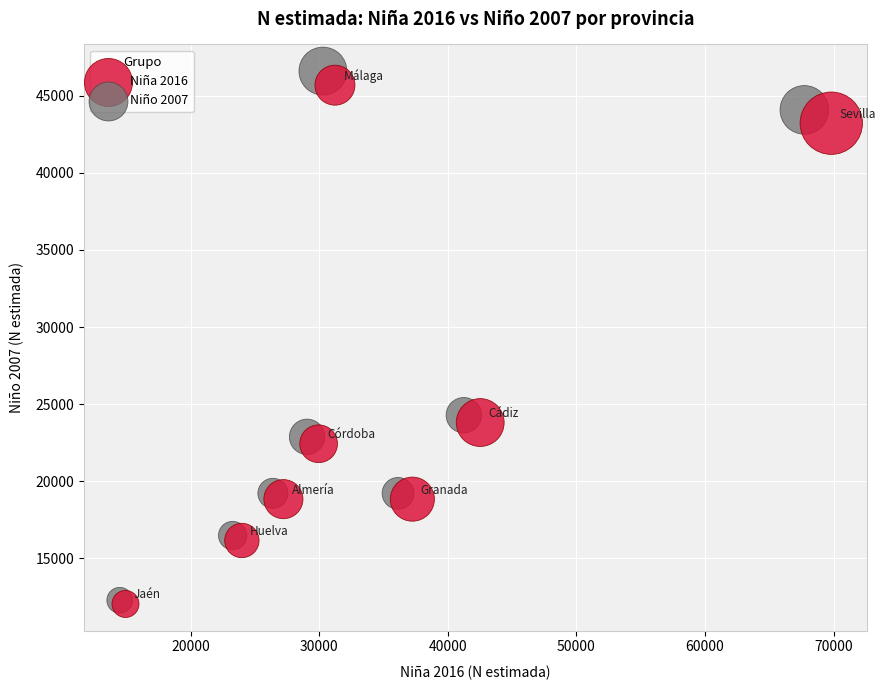

Which series has the largest Y range (max minus min)?

Niño 2007